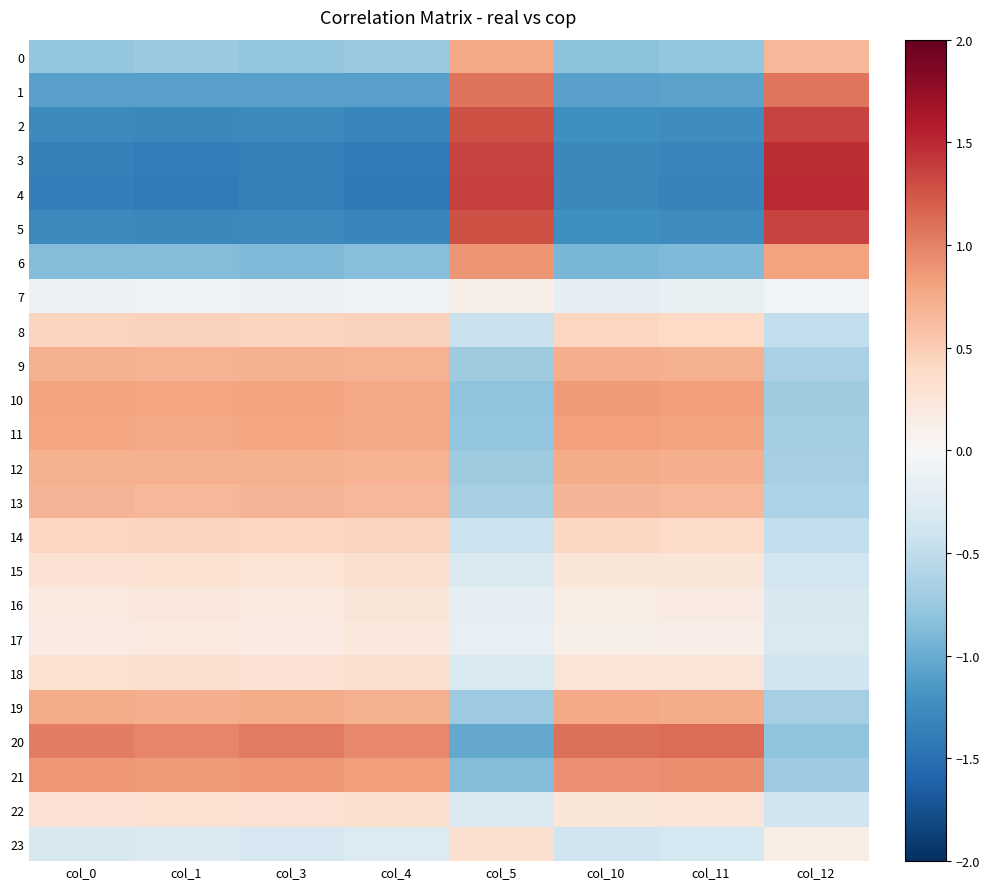

At how many categories does at least one series exceed 0?

8